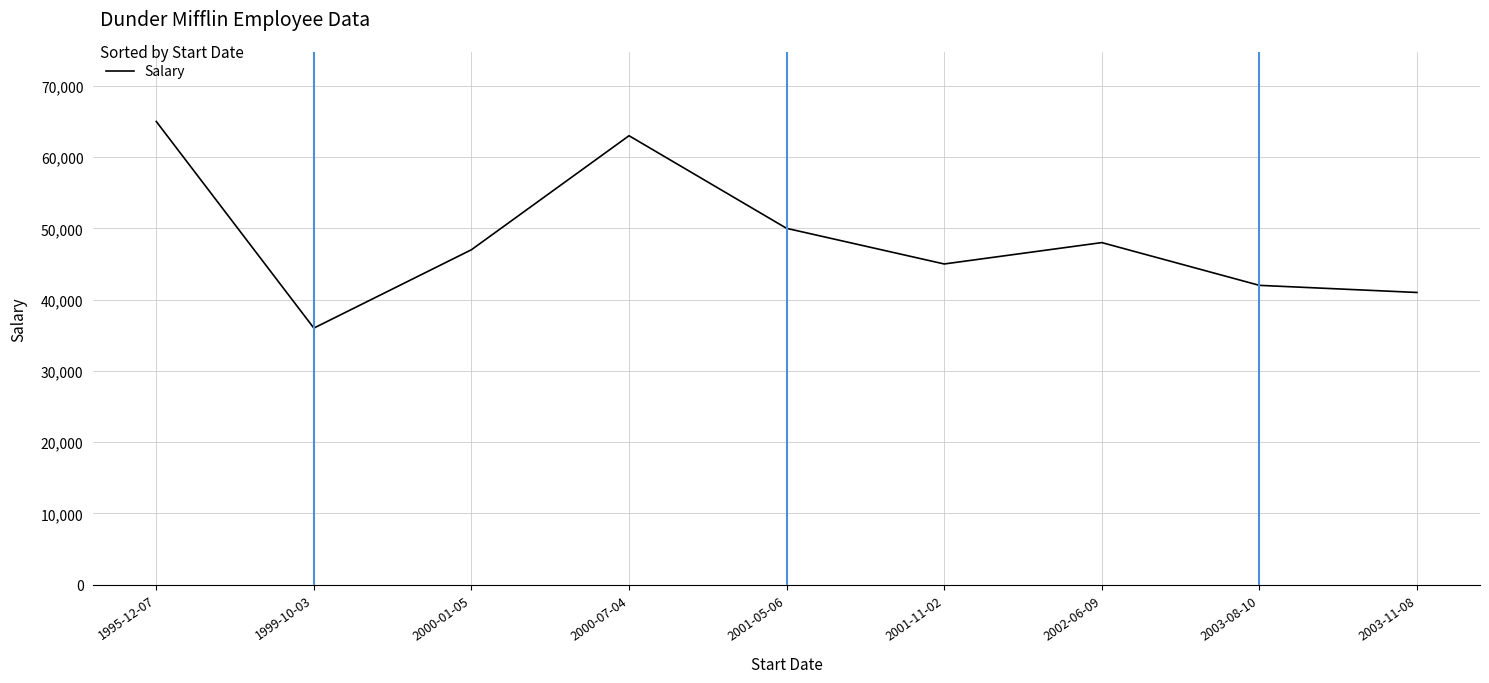

Read the value at 2000-01-05.

47000